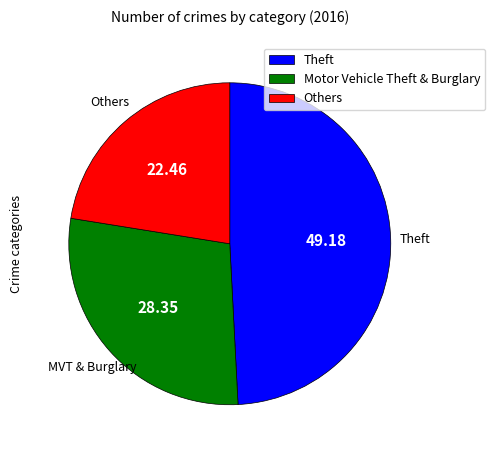

Rank the categories by value from highest to lowest.

Theft, Motor Vehicle Theft & Burglary, Others